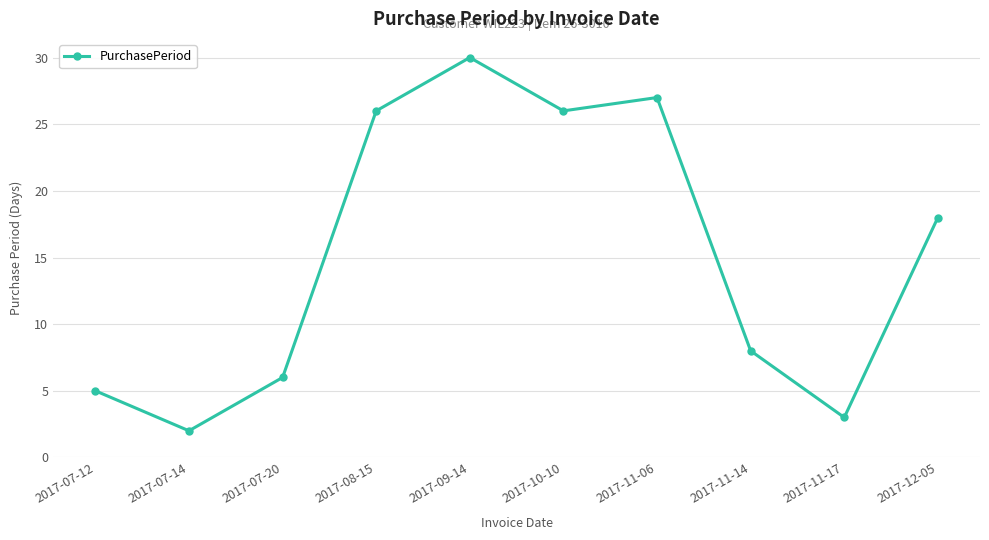

True or false: there are more than 1 points higher than both neighbors.

True